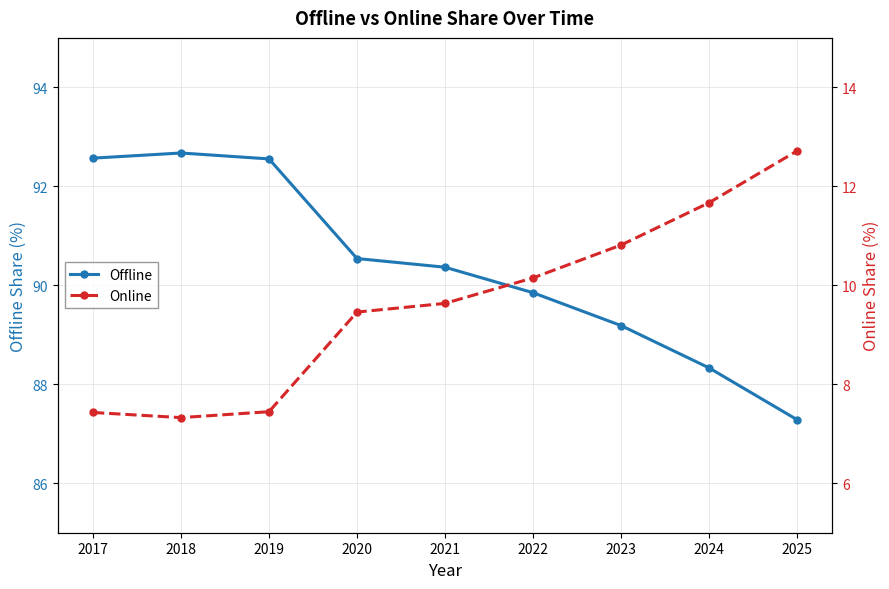

Reading left to right, what are all the values shown in this chart?

Offline: 92.6	92.7	92.6	90.5	90.4	89.9	89.2	88.3	87.3
Online: 7.4	7.3	7.4	9.5	9.6	10.1	10.8	11.7	12.7